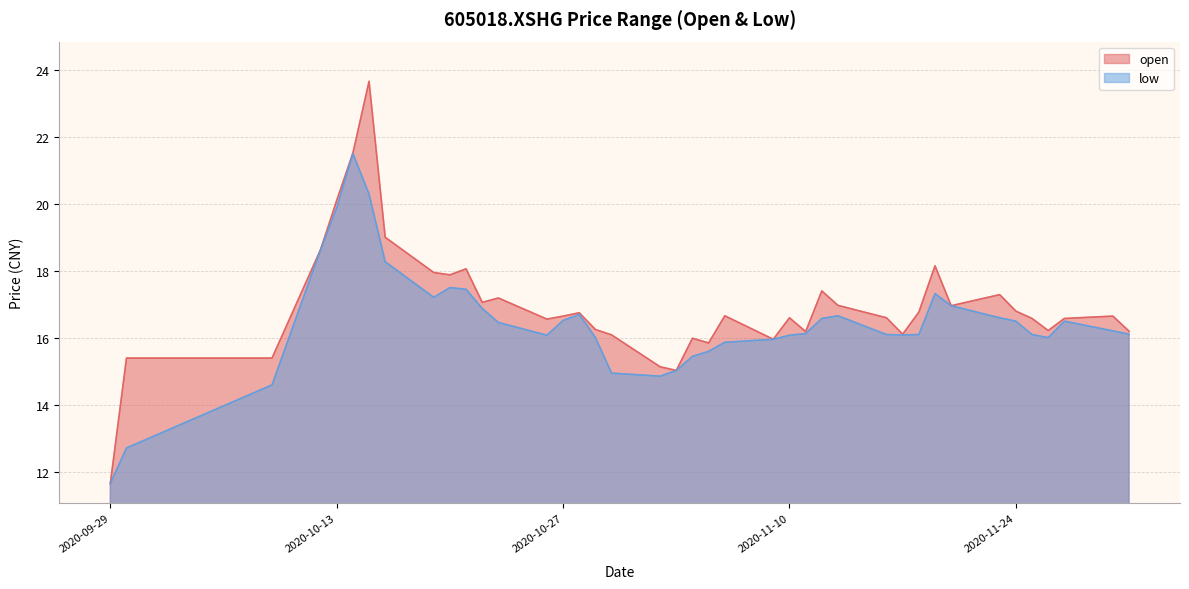

Between 2020-10-20 and 2020-10-21, which series saw the biggest shift?

open